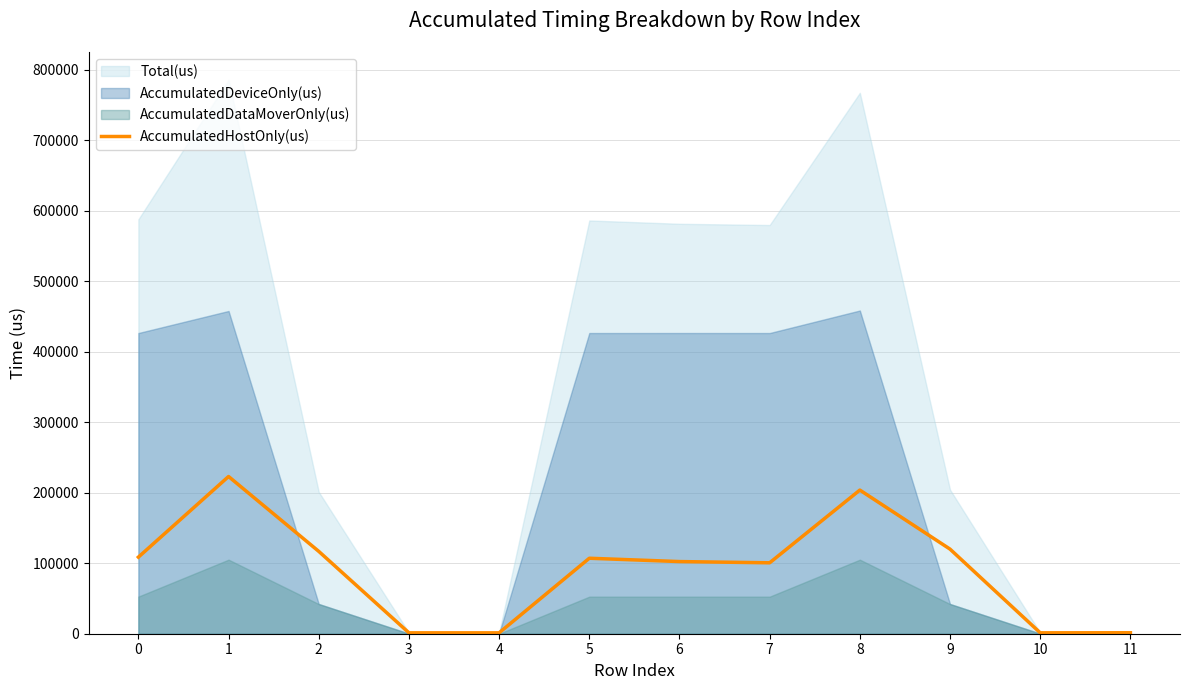

Is it true that the value at 1 is 87509.8?

False